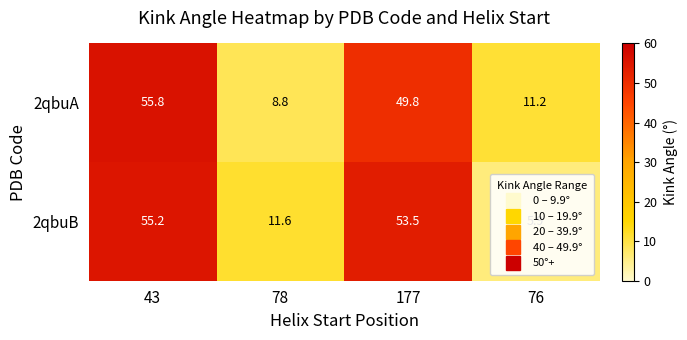

Where is 2qbuA nearest to the value 32?

177